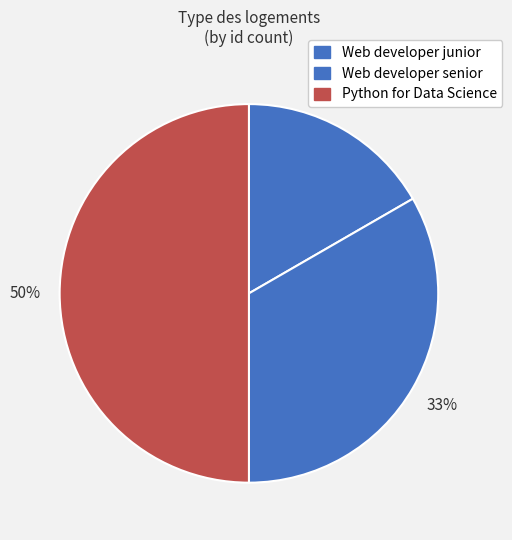

Is there a majority slice in this chart?

No